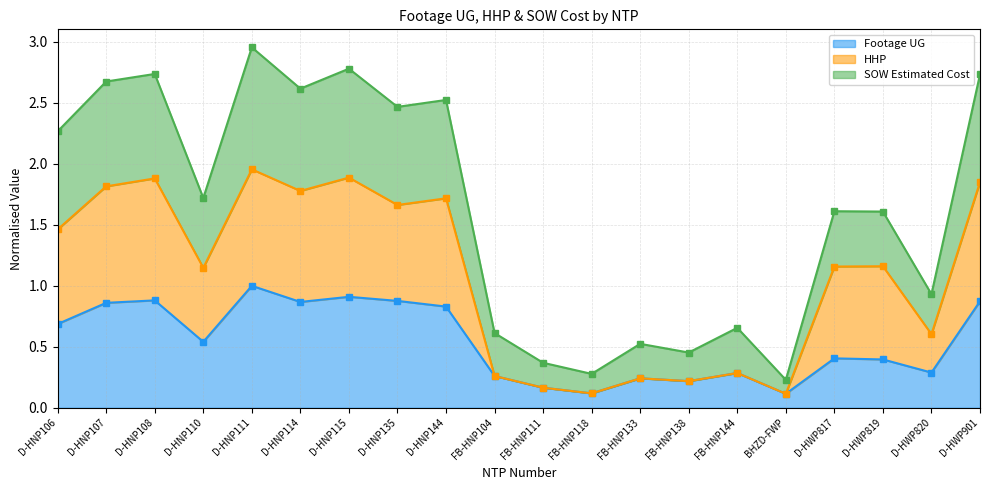

At which label is SOW Estimated Cost closest to 1?

D-HWP820